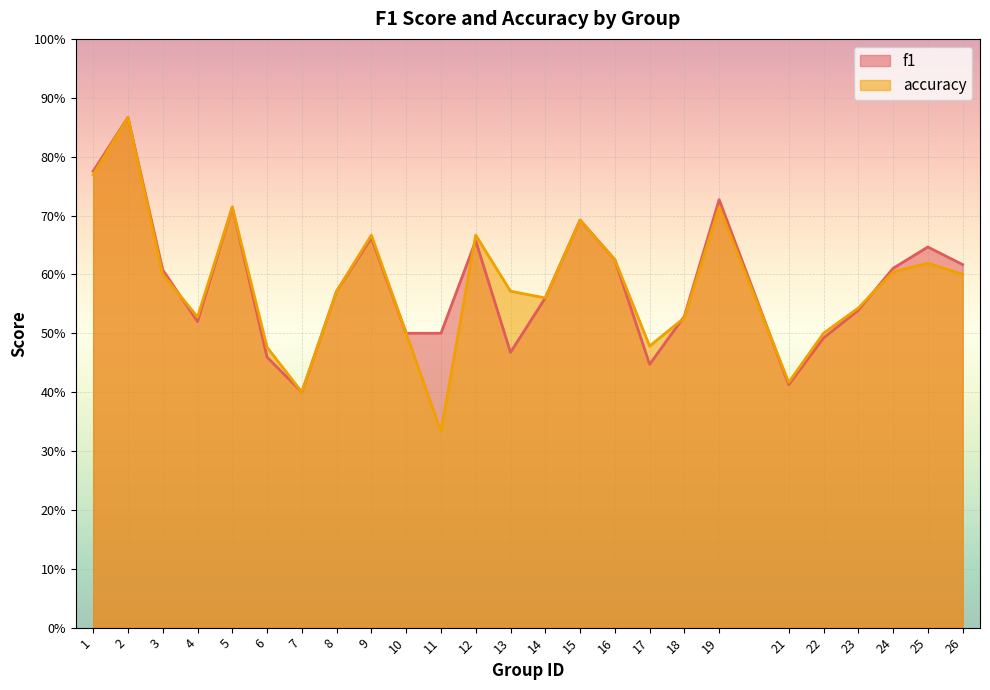

Which series has the largest total across all categories?

f1